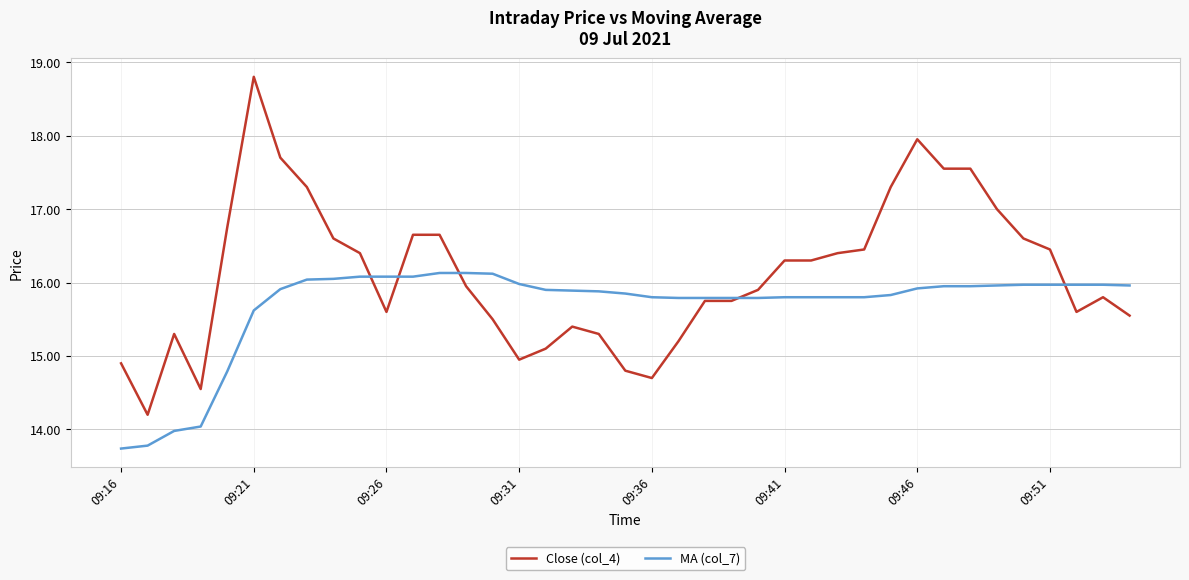

What is the greatest value displayed?

18.8